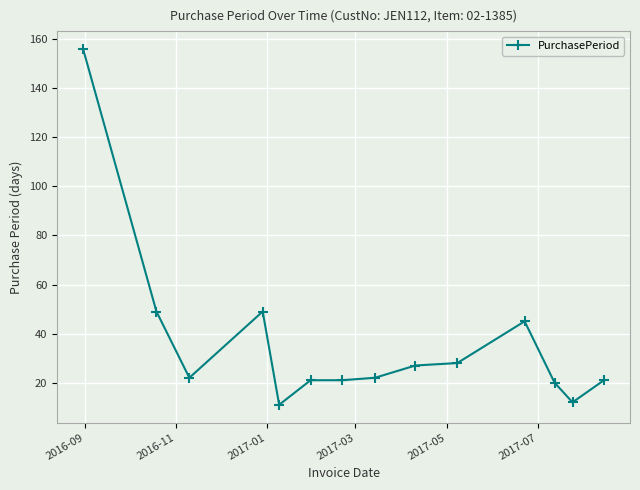

What is the value of the 4th point from the left?

49